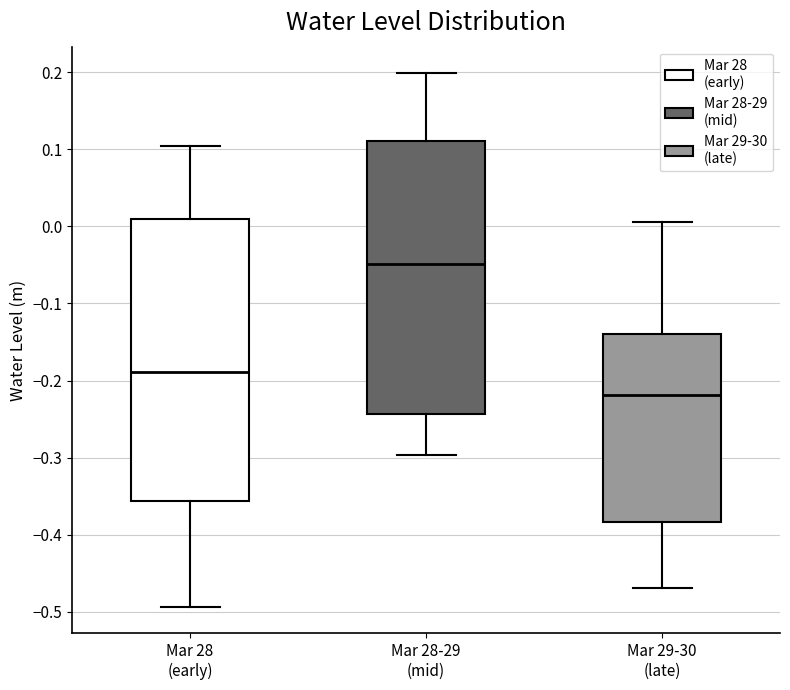

Which box's median line is the lowest?

Mar 29-30 (late)